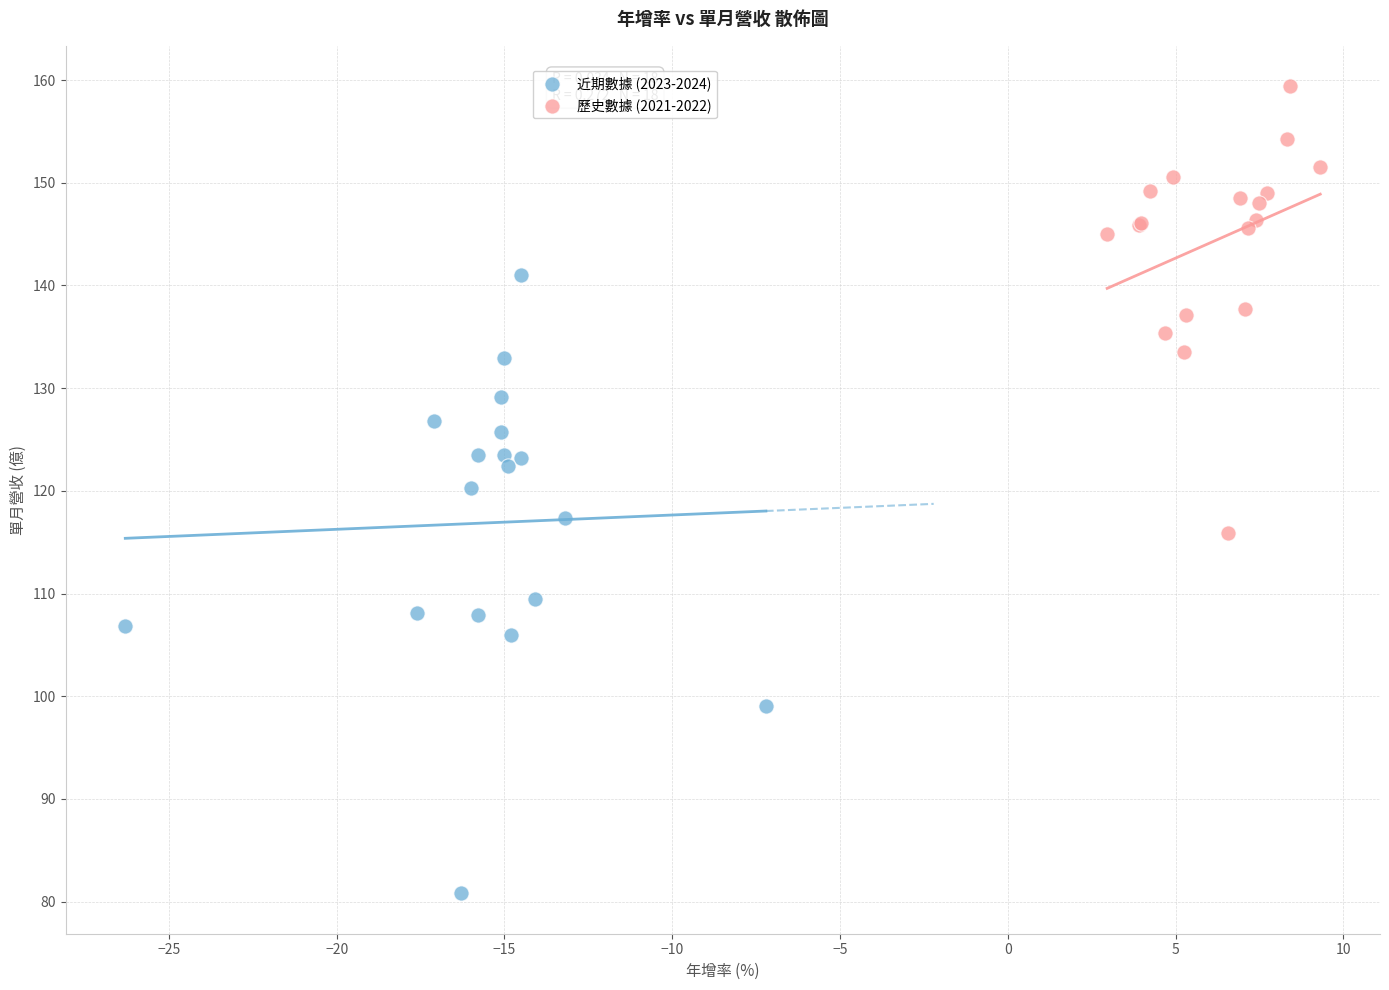

Which series has the widest spread of Y values?

近期數據 (2023-2024)